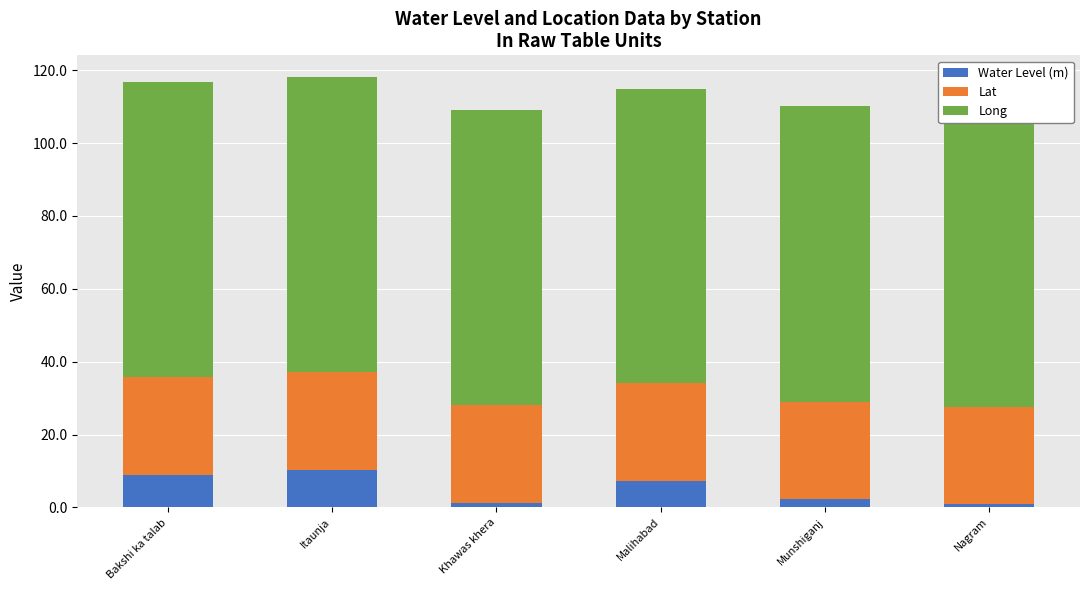

What is the total value across all series at Bakshi ka talab?

116.7